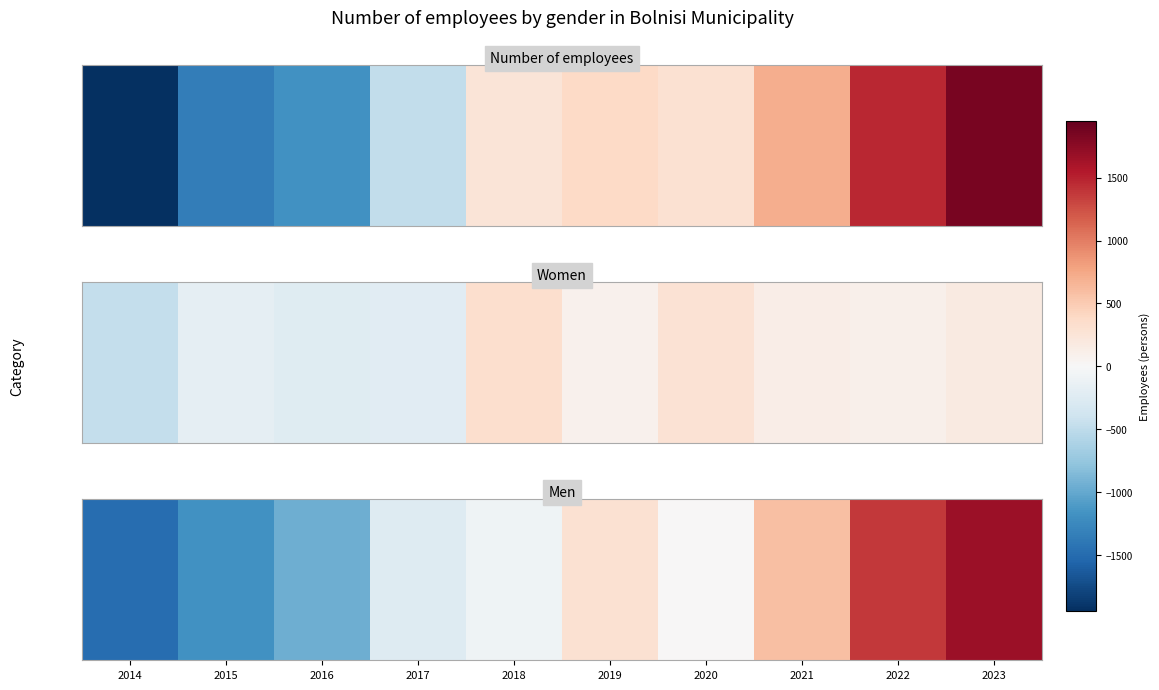

Reading left to right, extract all data points from this chart.

-1484.6	-1183.0	-953.4	-256.7	-76.2	297.3	12.1	591.4	1381.1	1672.0